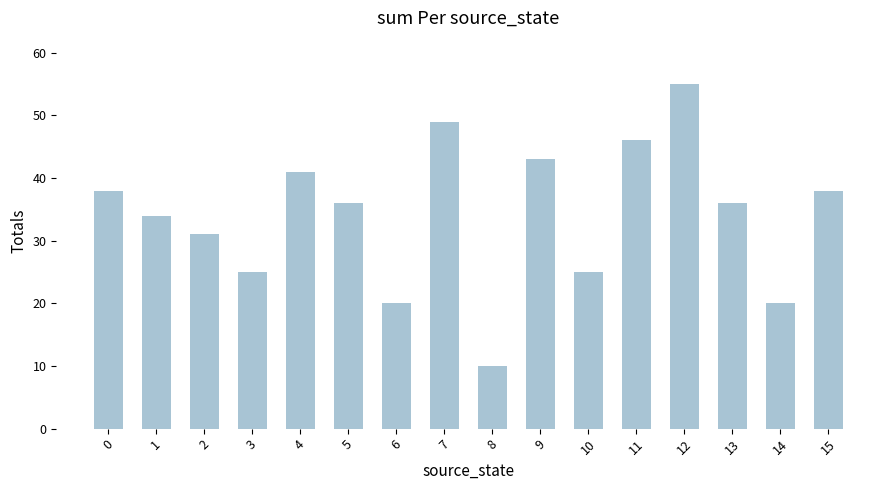

What is the smallest value displayed?

10